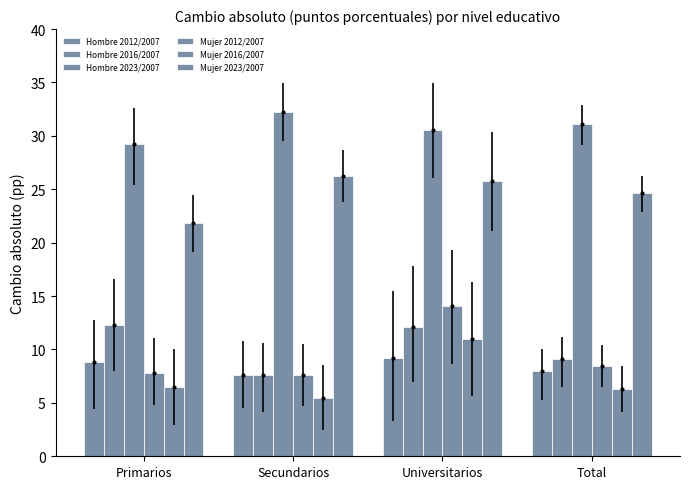

The Hombre 2023/2007 series shows 21.8 at Total. True or false?

False